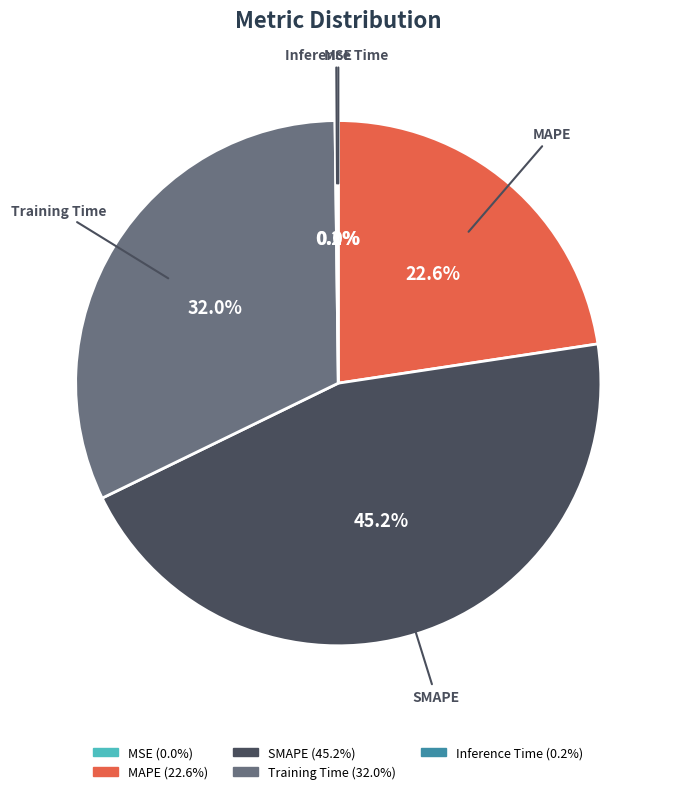

Which category has the biggest portion of the pie?

SMAPE